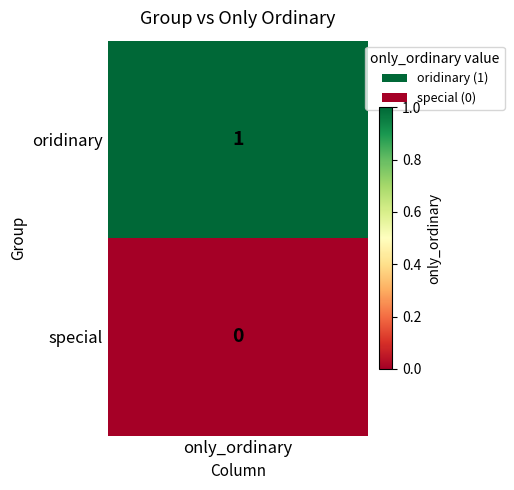

List the series in order of their peak value, lowest first.

special, oridinary